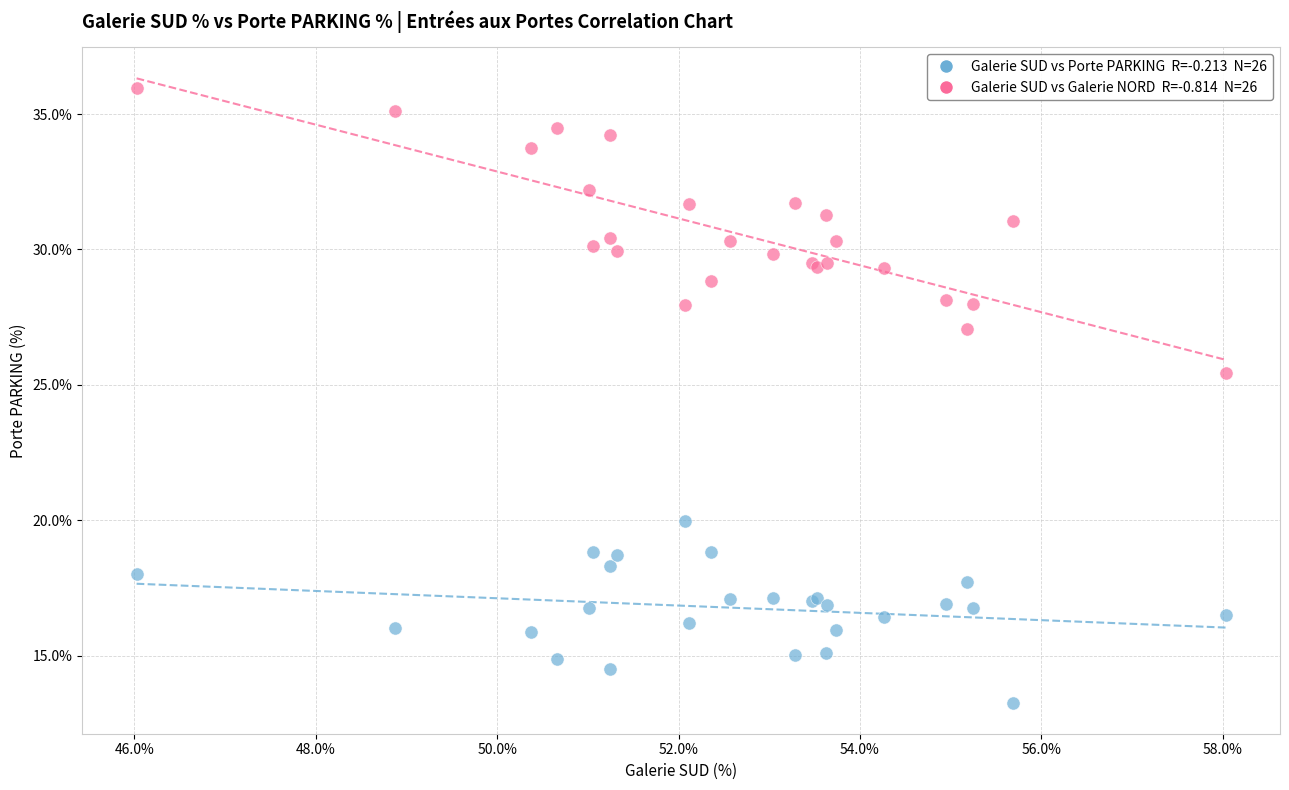

Across all series, what Y value is closest to 24?

25.4